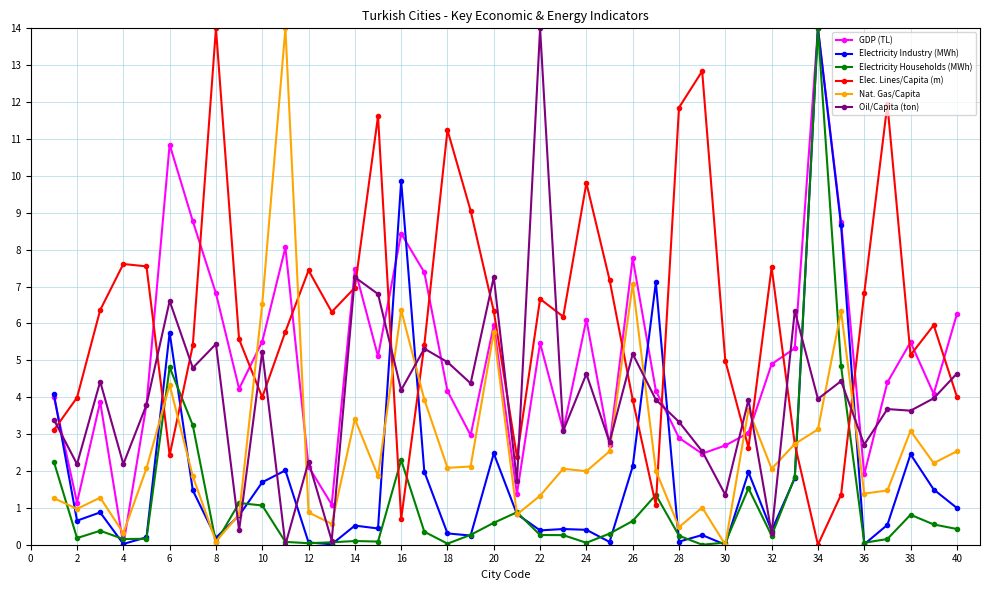

Which series has the largest total across all categories?

Elec. Lines/Capita (m)